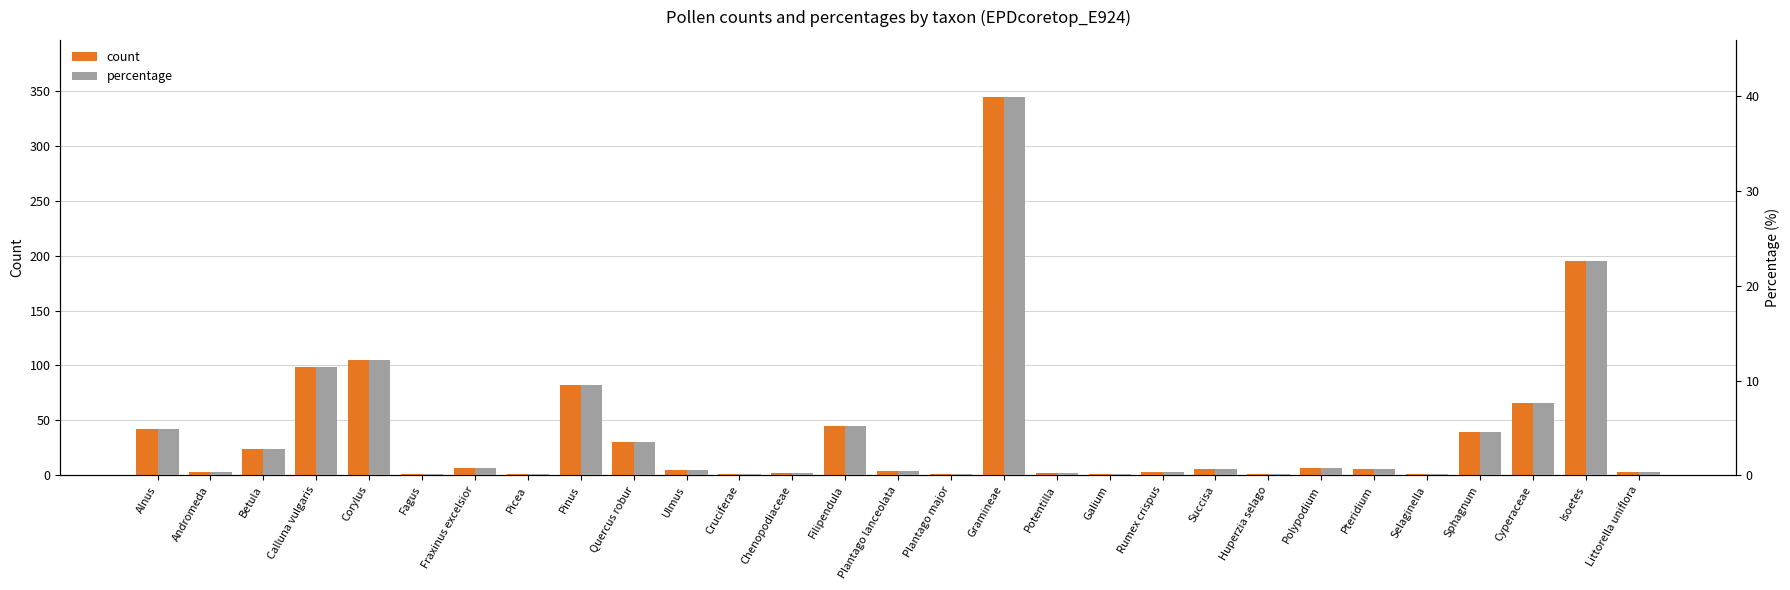

Rank the categories by percentage value from highest to lowest.

Gramineae, Isoetes, Corylus, Calluna vulgaris, Pinus, Cyperaceae, Filipendula, Alnus, Sphagnum, Quercus robur, Betula, Fraxinus excelsior, Polypodium, Succisa, Pteridium, Ulmus, Plantago lanceolata, Andromeda, Rumex crispus, Littorella uniflora, Chenopodiaceae, Potentilla, Fagus, Picea, Cruciferae, Plantago major, Galium, Huperzia selago, Selaginella